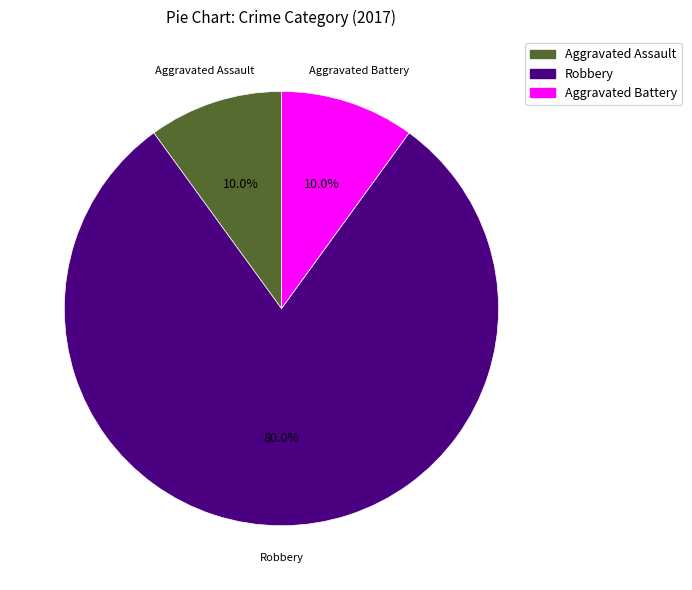

To the nearest percent, what is the combined percentage of Aggravated Battery and Robbery?

90%